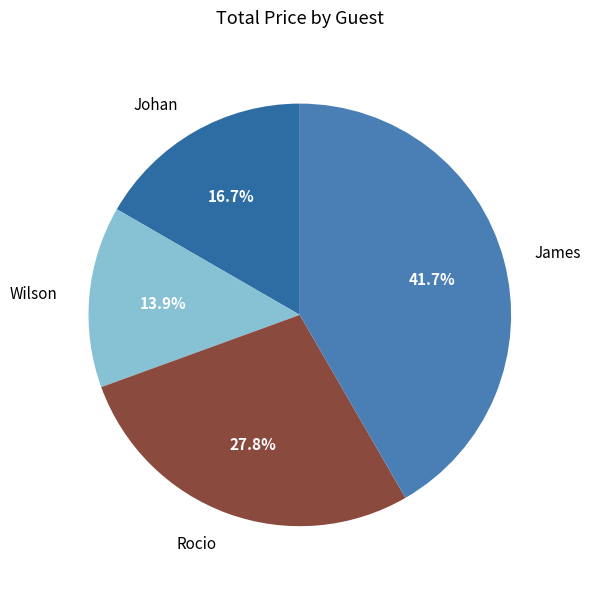

To the nearest percent, what is the difference between the Johan and Rocio slice percentages?

11%